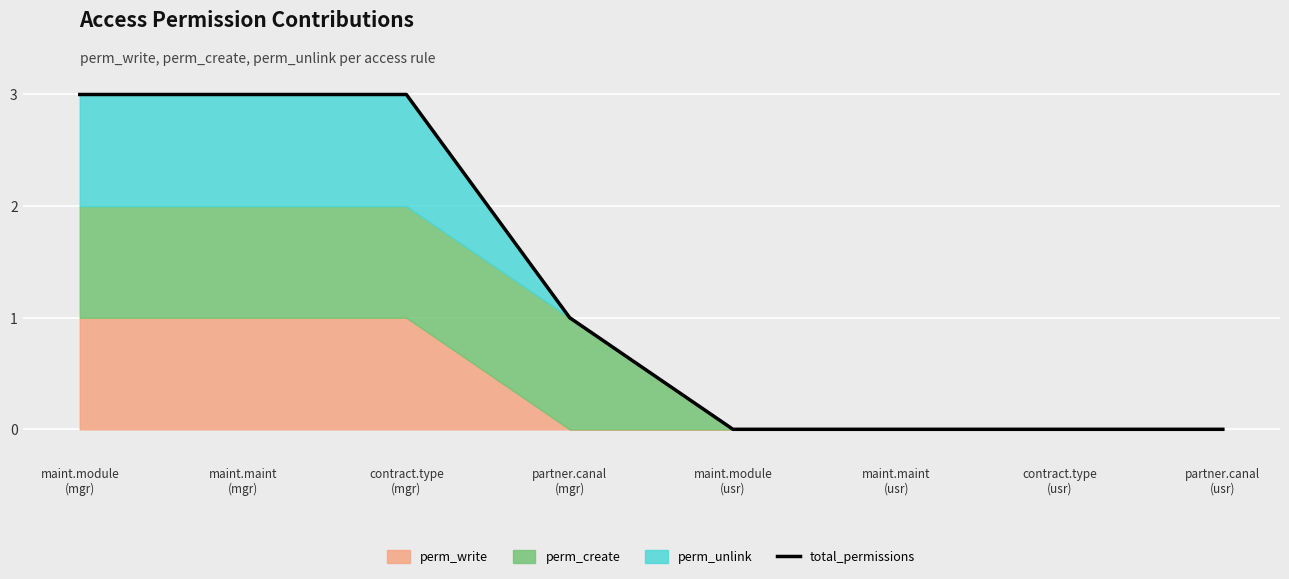

True or false: the data shows 1 at partner.canal
(mgr).

True